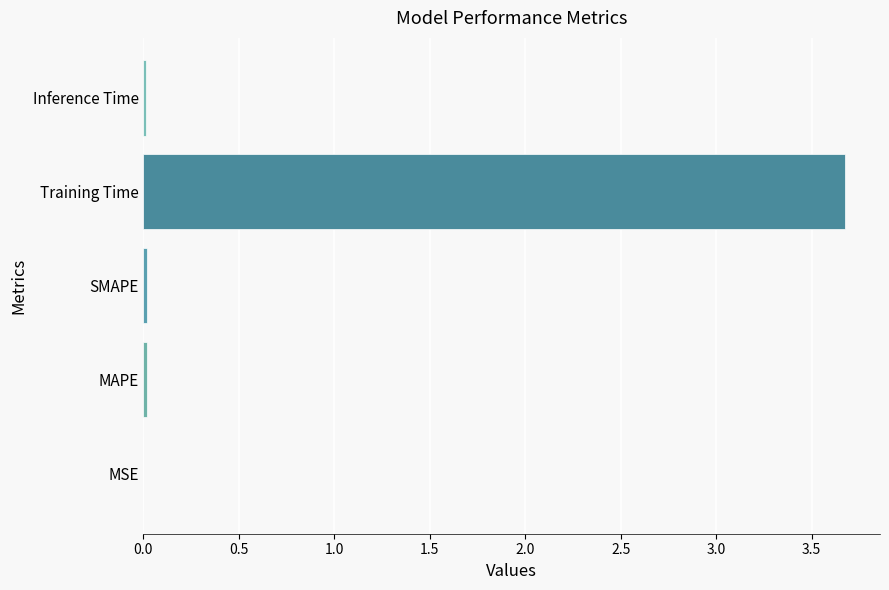

What is the greatest value displayed?

3.7